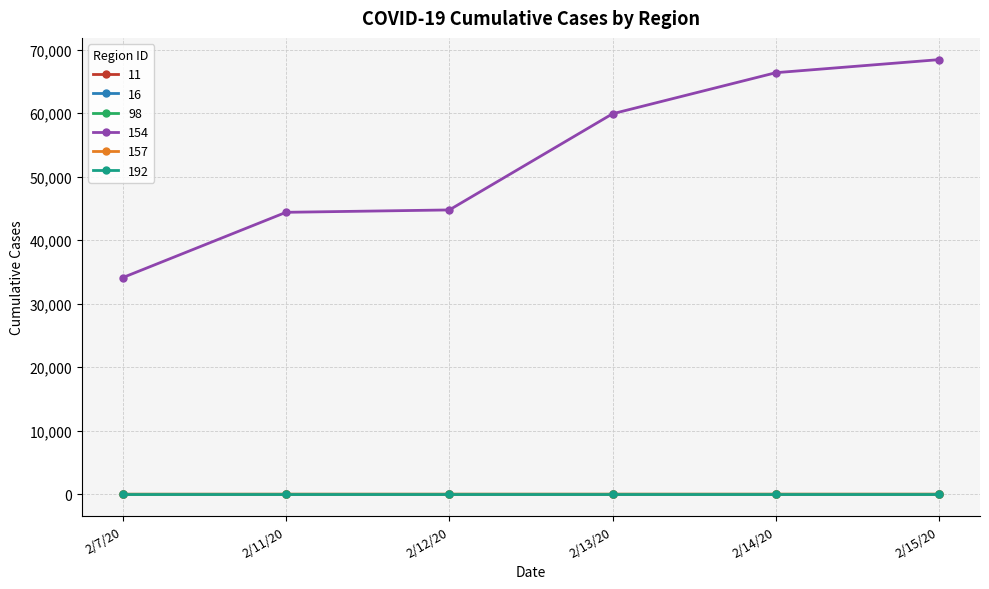

Which series has the widest spread of values?

154